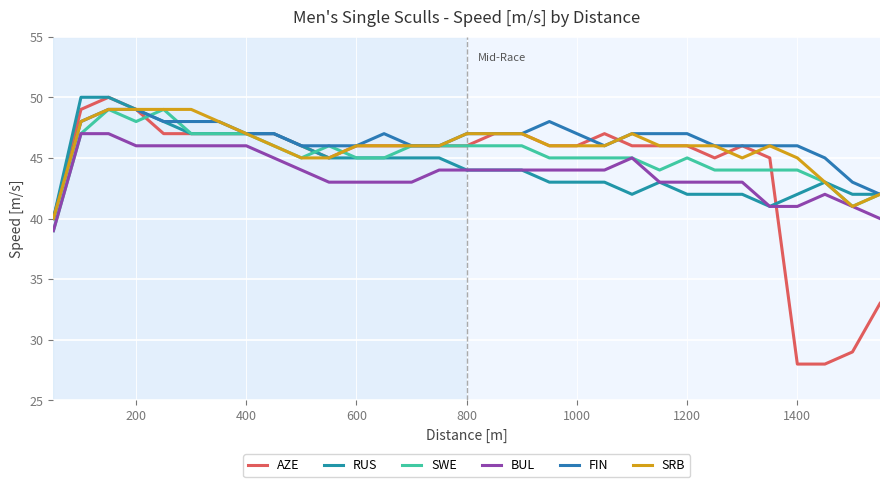

Does the chart display data point markers on the line(s)?

No